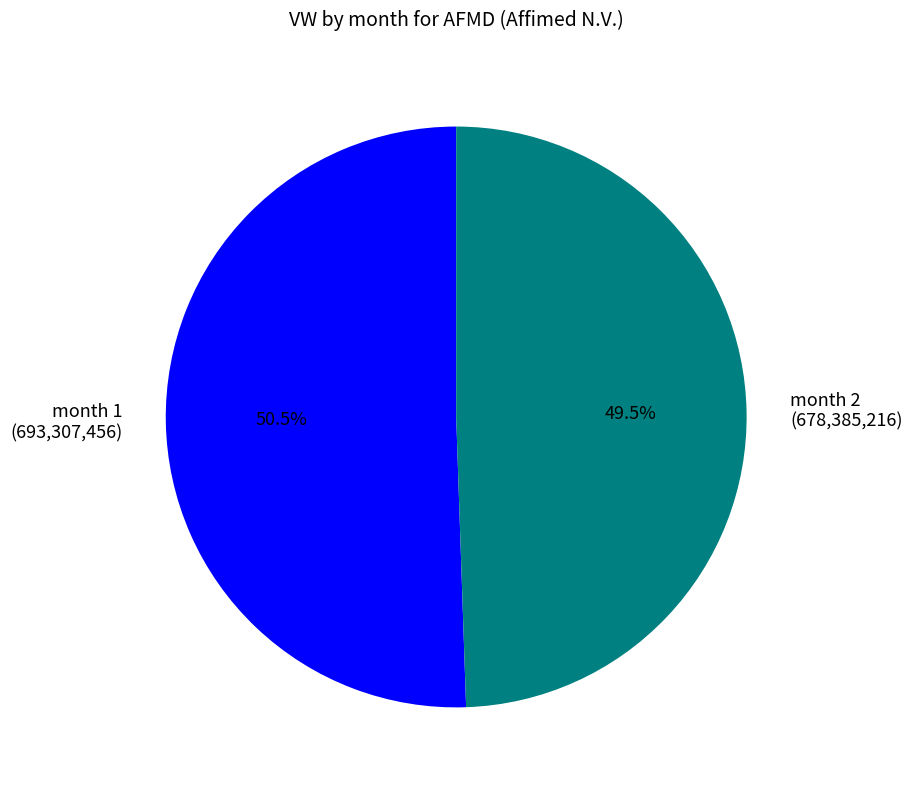

What portion of the pie excludes month 1 (693,307,456)?

49.5%